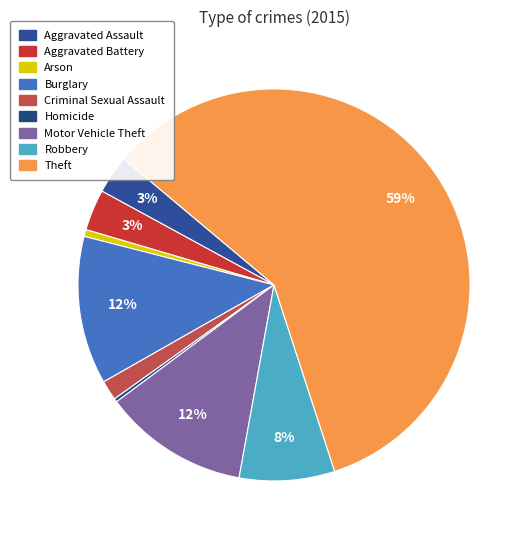

Which has a higher value, Aggravated Assault or Arson?

Aggravated Assault